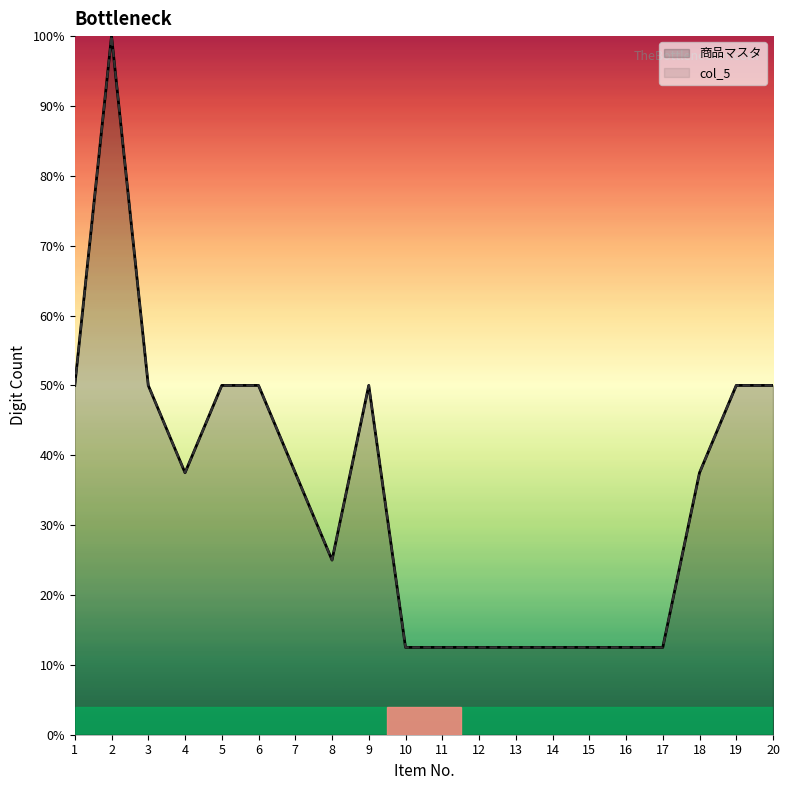

What is the difference between the col_5 values at 18 and 12?

25.0